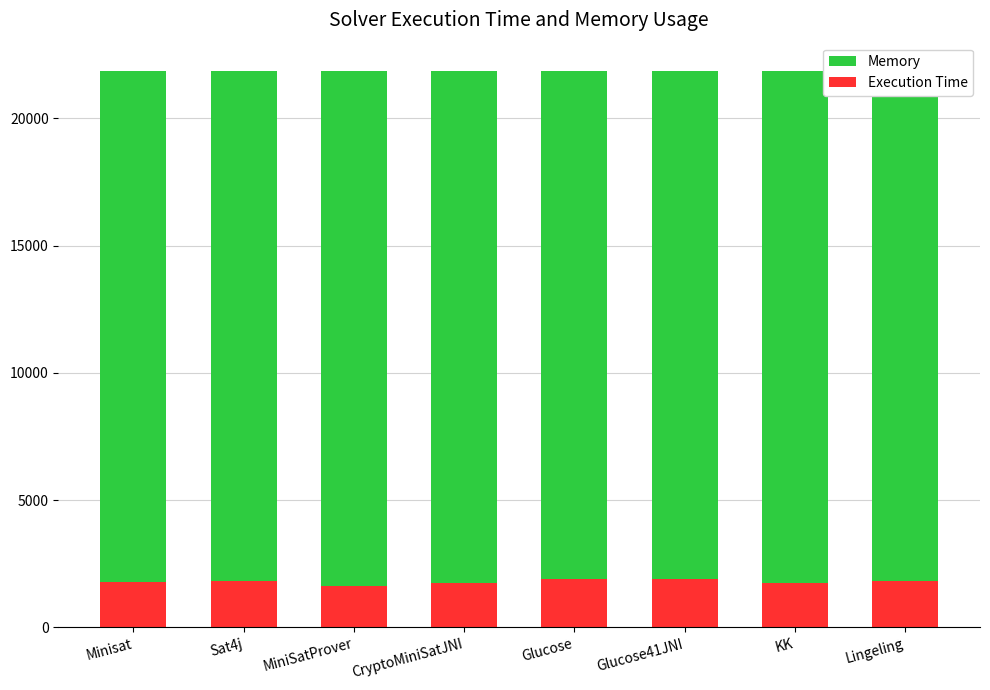

Which series has the largest range (max minus min)?

Execution Time